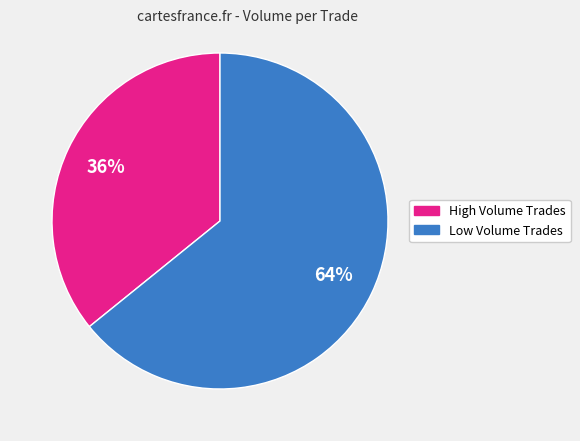

Does any single category account for the majority?

Yes